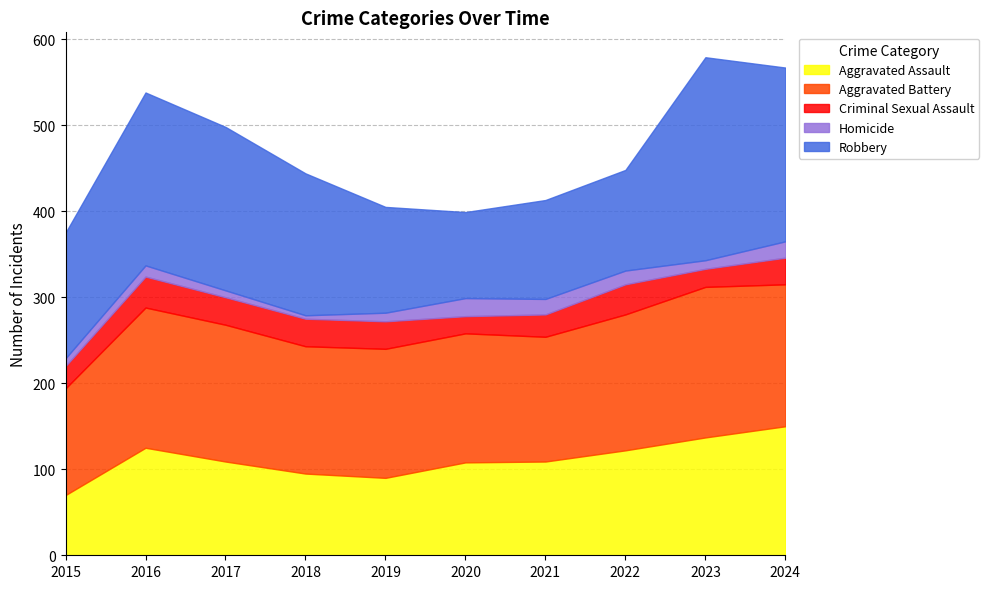

What is the sum of all Homicide values?

128